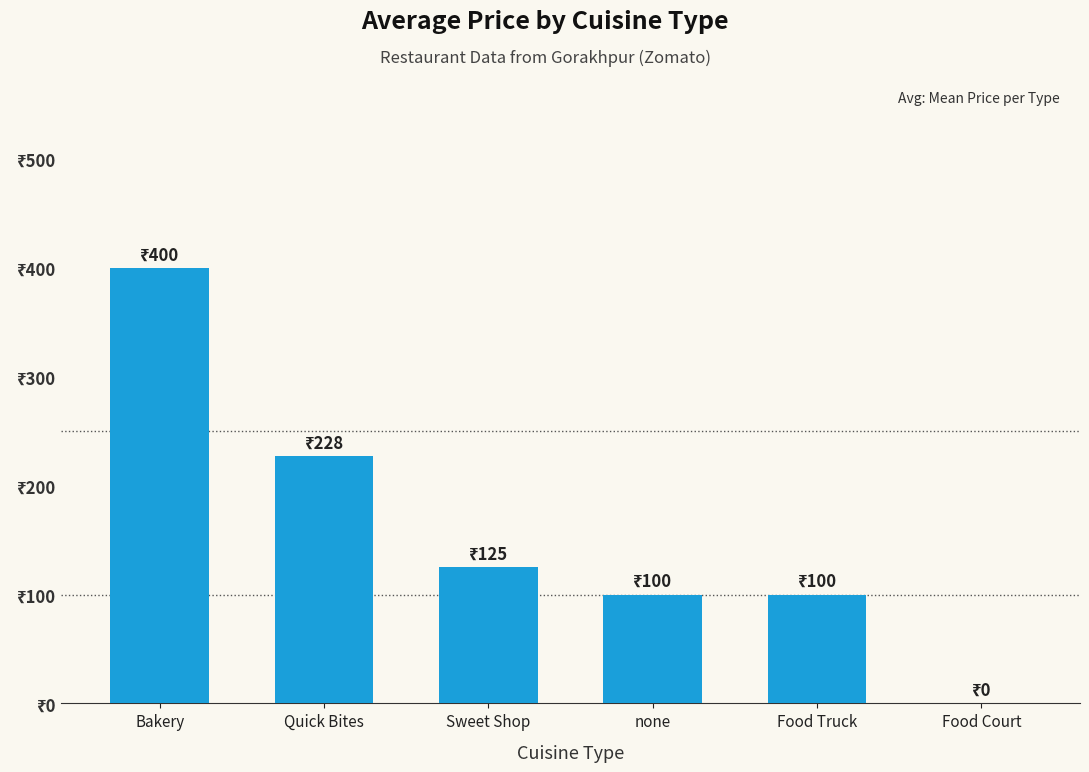

Approximately how many times larger is the value at Sweet Shop compared to Food Truck?

1.2